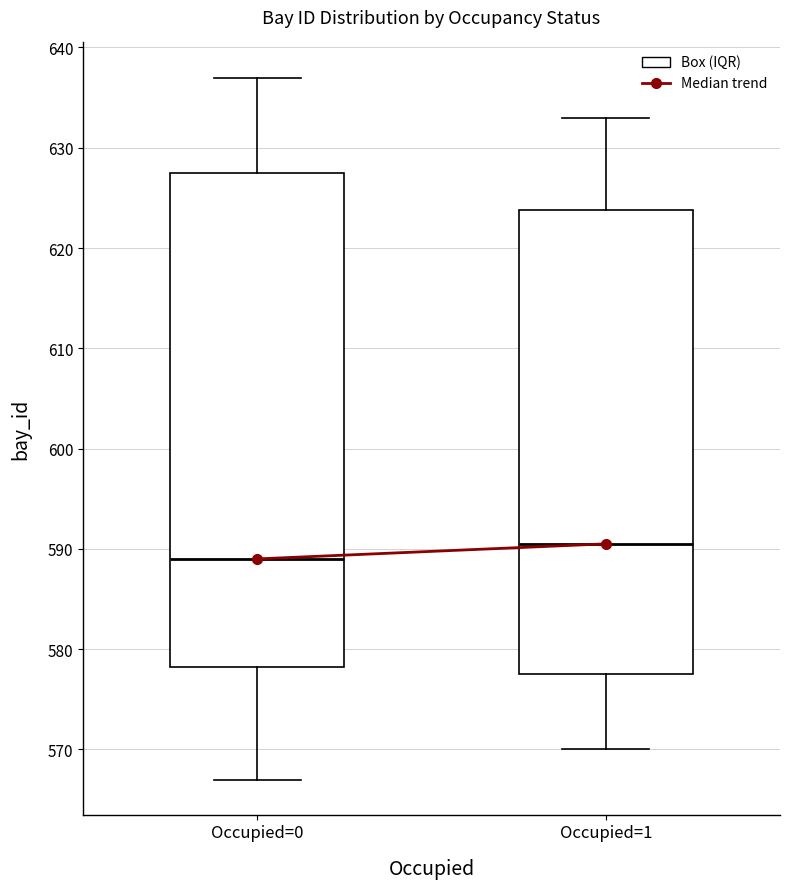

Reading left to right, read every box against the y-axis: the position of its median line, the range the box covers, and the ends of its whiskers. The values are not printed on the chart, so give them approximately, as read against the axis.

Occupied=0: median 589, box 578 to 628, whiskers 567 to 637
Occupied=1: median 591, box 578 to 624, whiskers 570 to 633